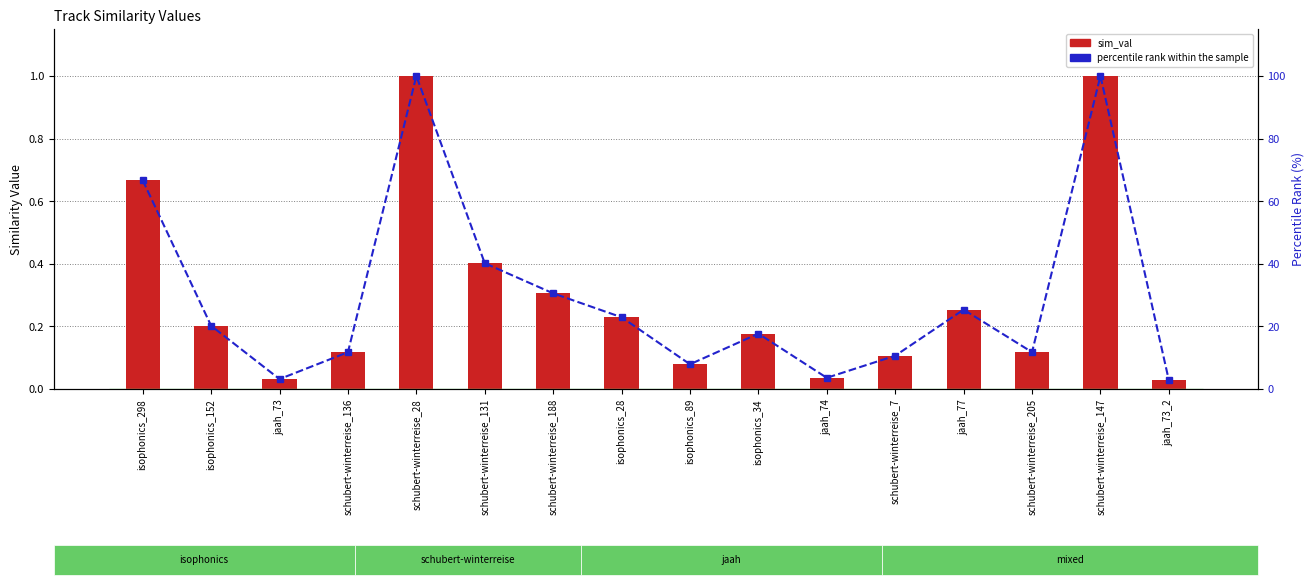

At which category is the sum across all series the highest?

schubert-winterreise_28